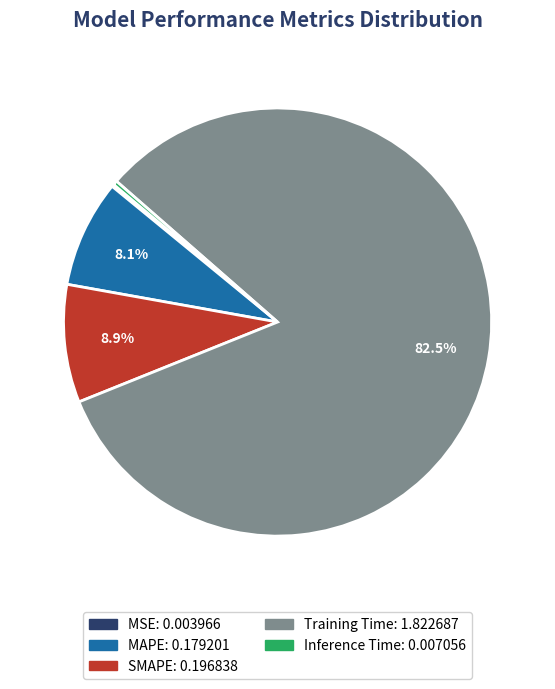

Is there any slice that represents more than half of the pie?

Yes